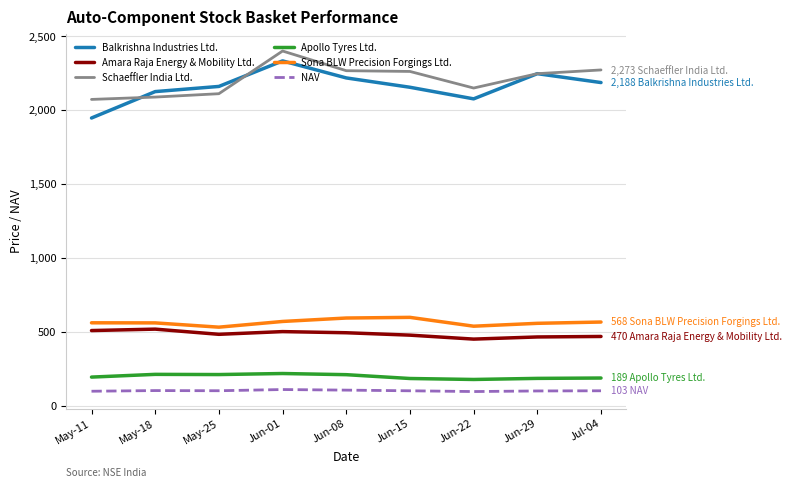

True or false: Apollo Tyres Ltd. and Amara Raja Energy & Mobility Ltd. cross at least once.

False